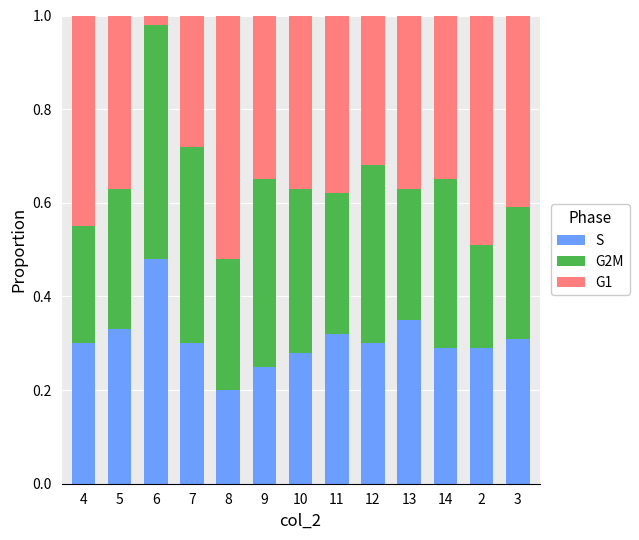

How many S values are between 0 and 1?

13